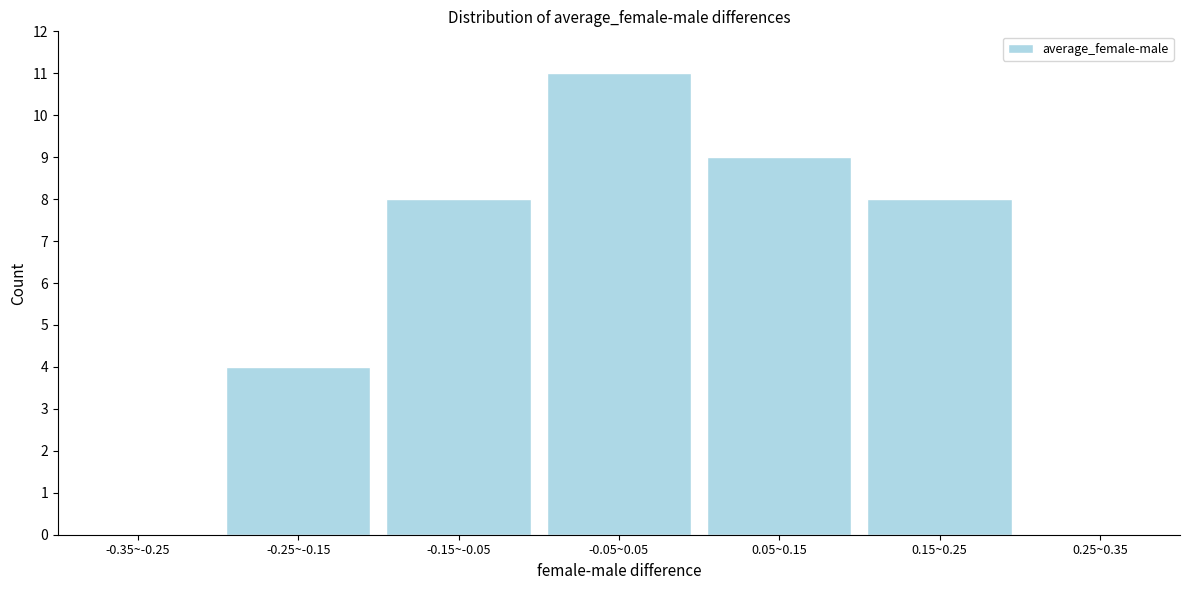

Reading left to right, what are all the values shown in this chart?

-0.35~-0.25=0	-0.25~-0.15=4	-0.15~-0.05=8	-0.05~0.05=11	0.05~0.15=9	0.15~0.25=8	0.25~0.35=0